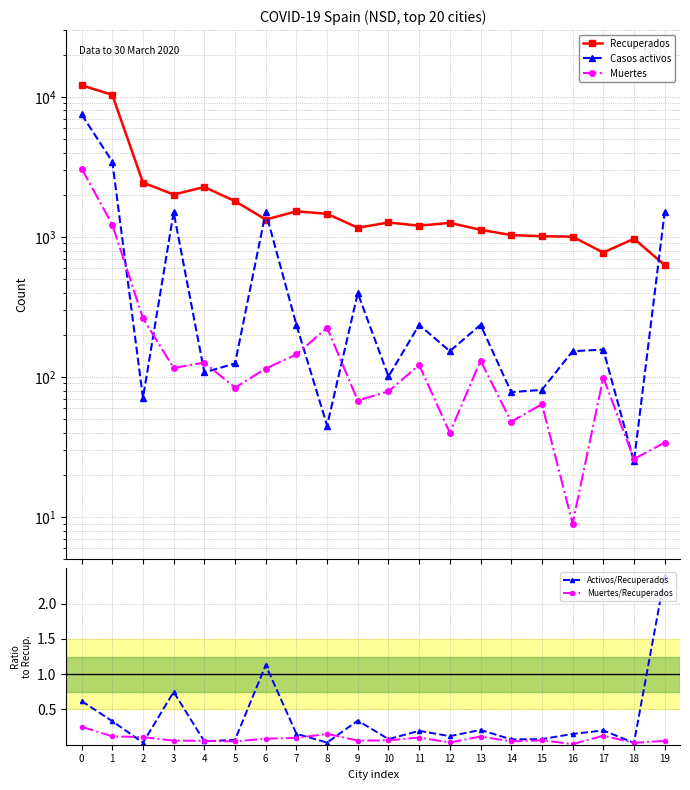

What is the minimum value for Muertes?

9.0